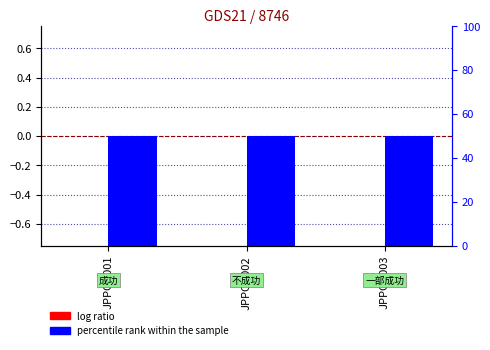

Is it true that percentile rank within the sample equals 50 at JPPOC002?

True